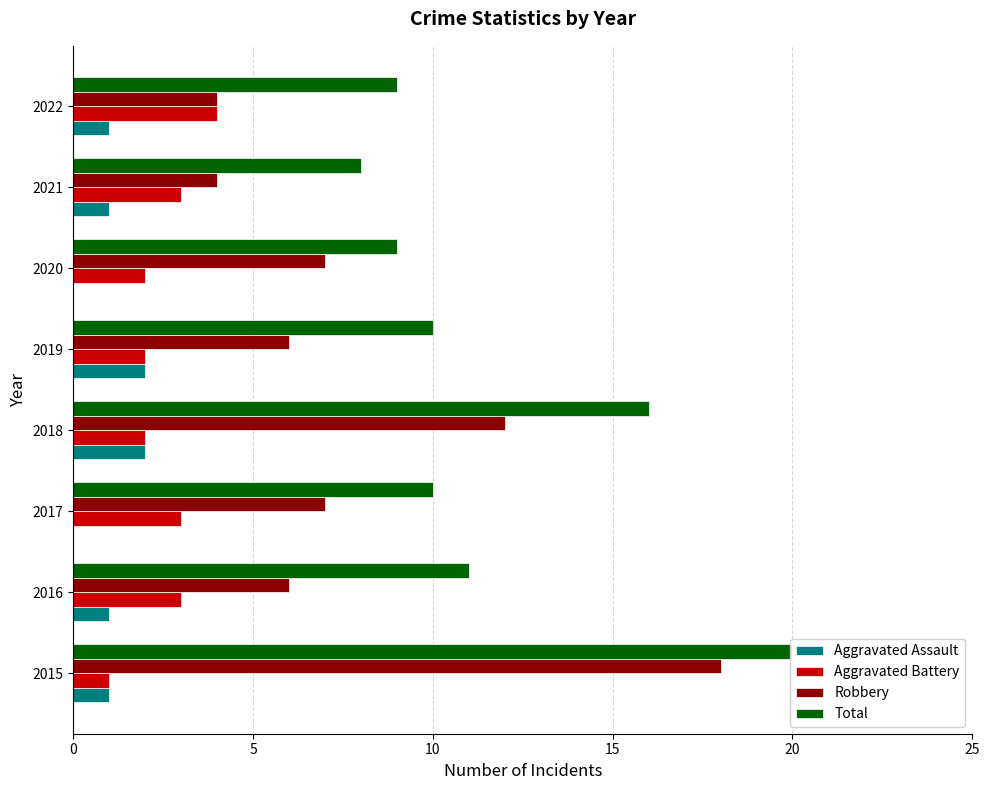

Are the bars grouped side by side (vs. stacked)?

Yes